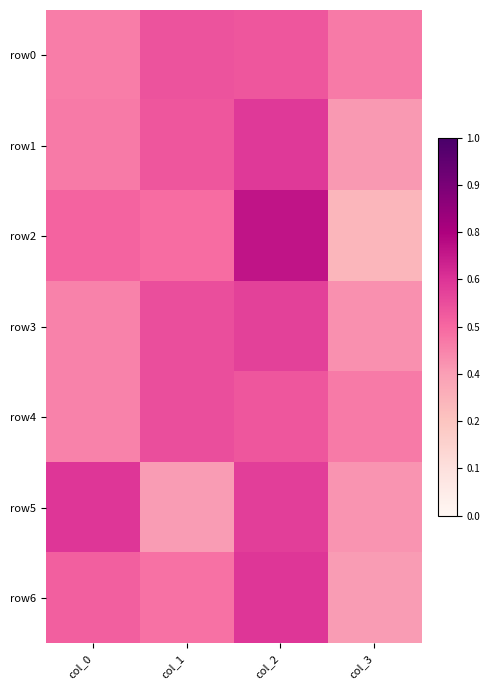

Rank the series at col_1 from lowest to highest value.

row5, row6, row2, row1, row0, row3, row4